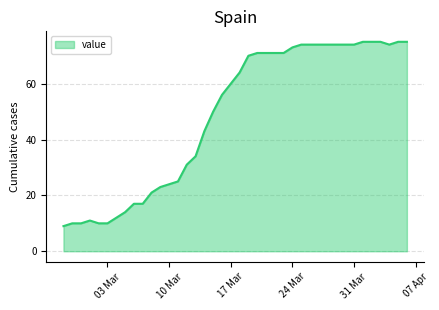

What is the smallest value displayed?

9